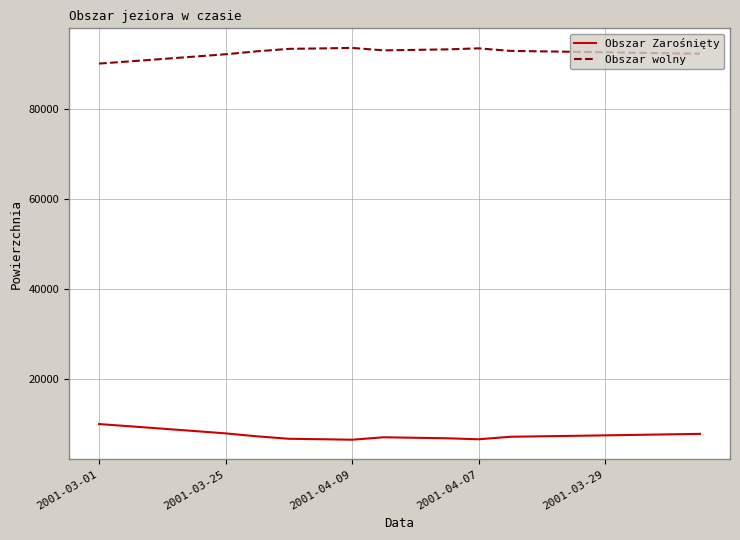

True or false: Obszar Zarośnięty and Obszar wolny cross at least once.

False